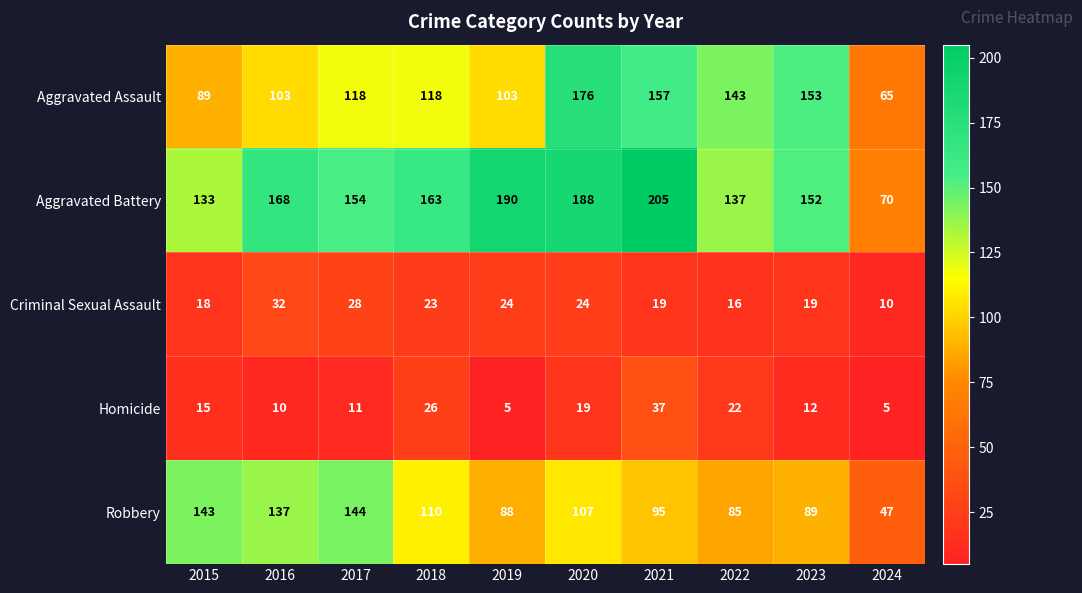

Which series has the largest total across all categories?

Aggravated Battery